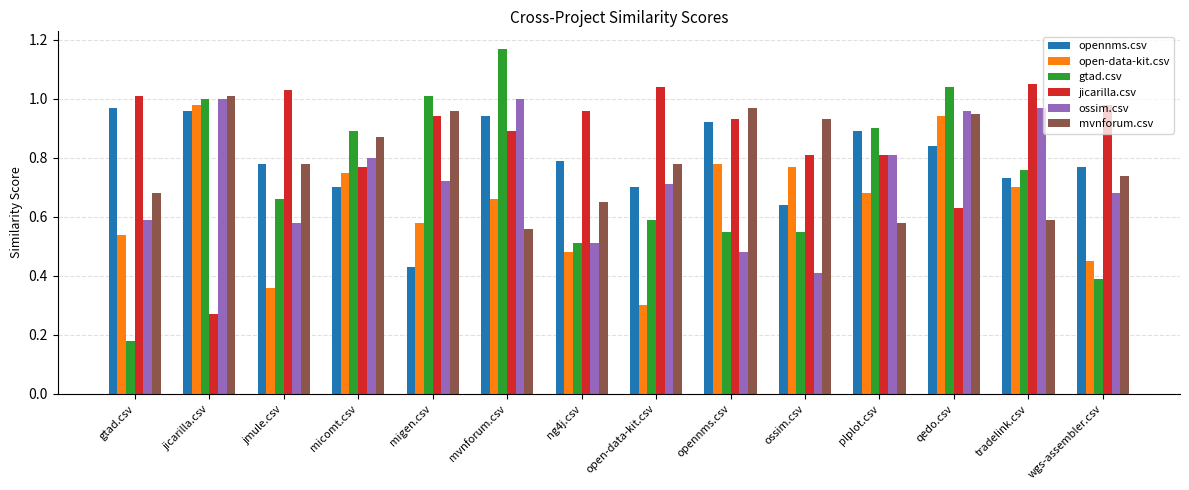

What is the sum of all ossim.csv values?

10.2